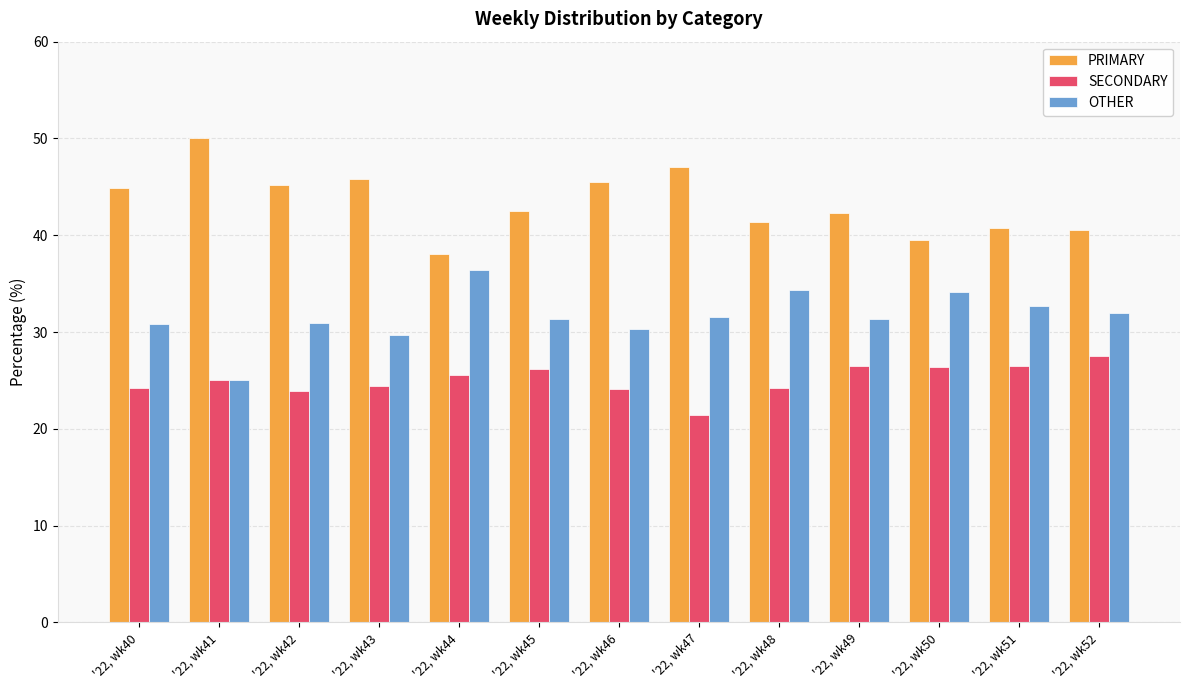

The OTHER series shows 55.7 at '22, wk52. True or false?

False